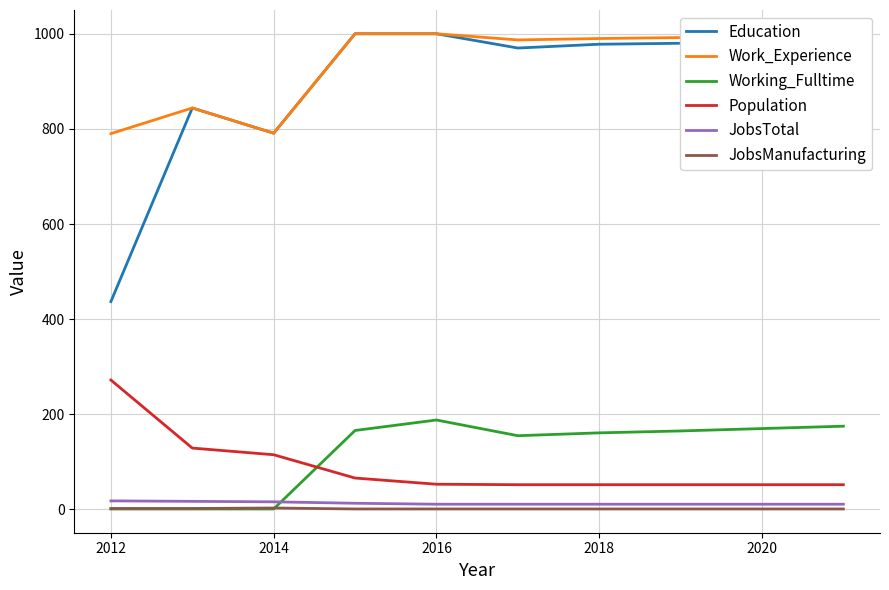

True or false: Population and Work_Experience cross at least once.

False